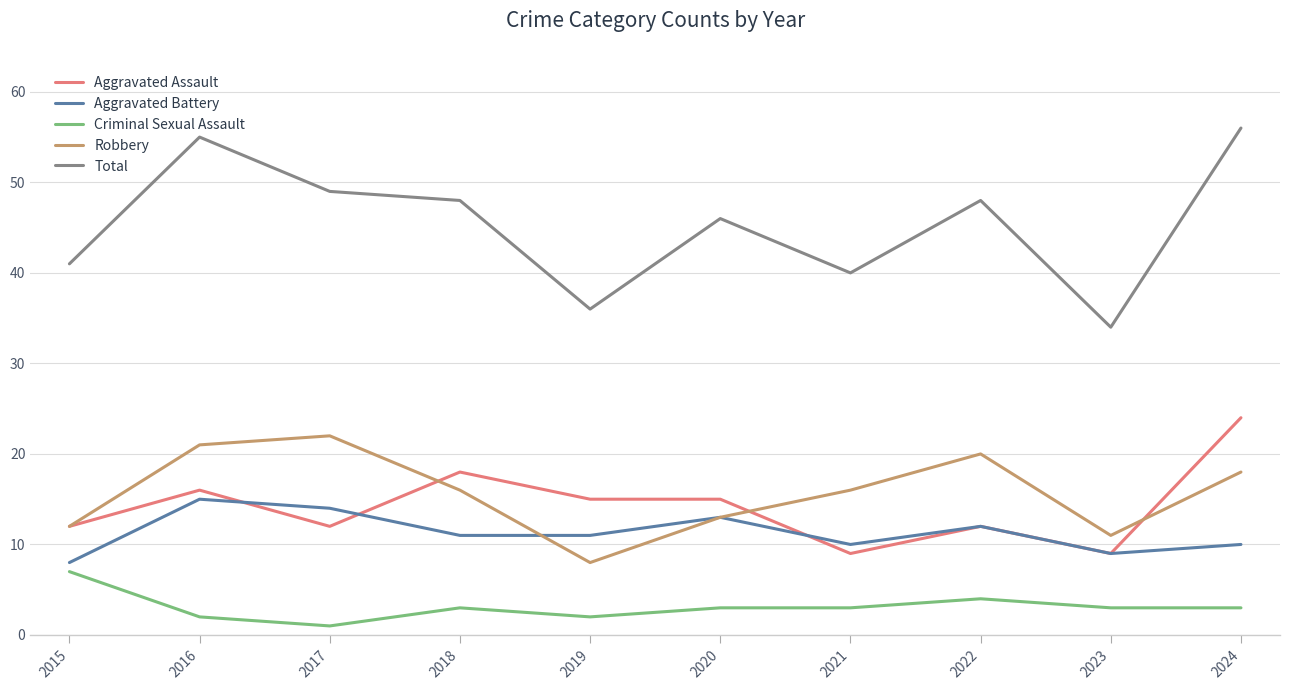

Does the chart have visible grid lines?

Yes